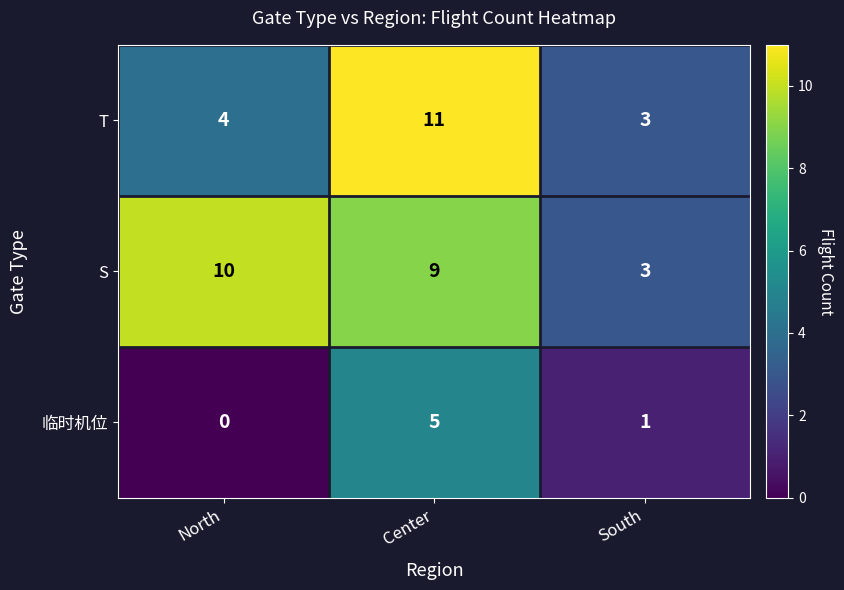

Count the S values in the range 3 to 10.

3